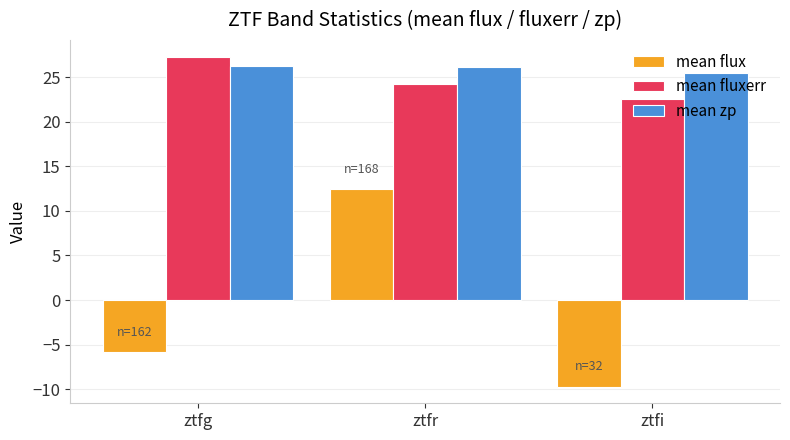

What are all the series names shown in the legend?

mean flux, mean fluxerr, mean zp